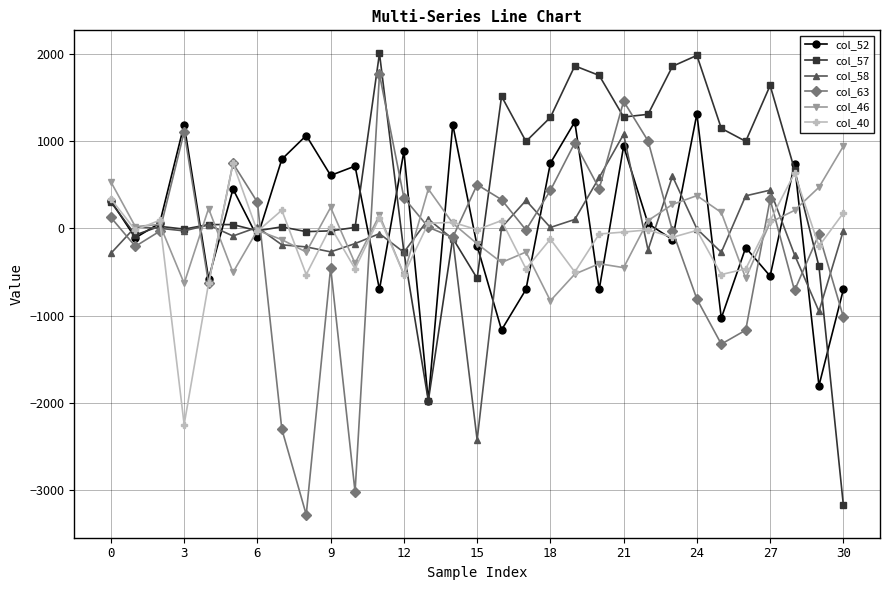

True or false: col_63 has more than 1 interior local peaks.

True